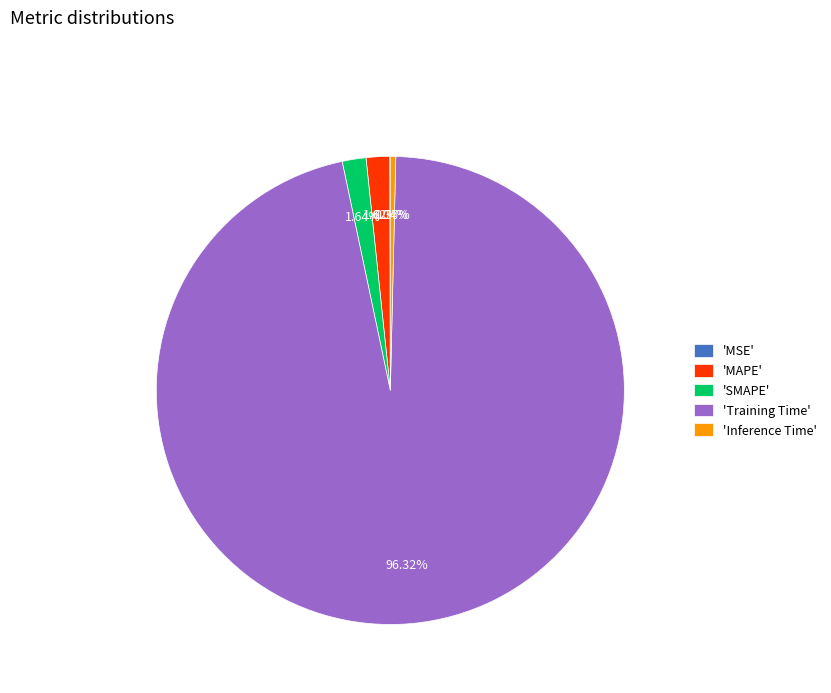

Which category has the biggest portion of the pie?

'Training Time'